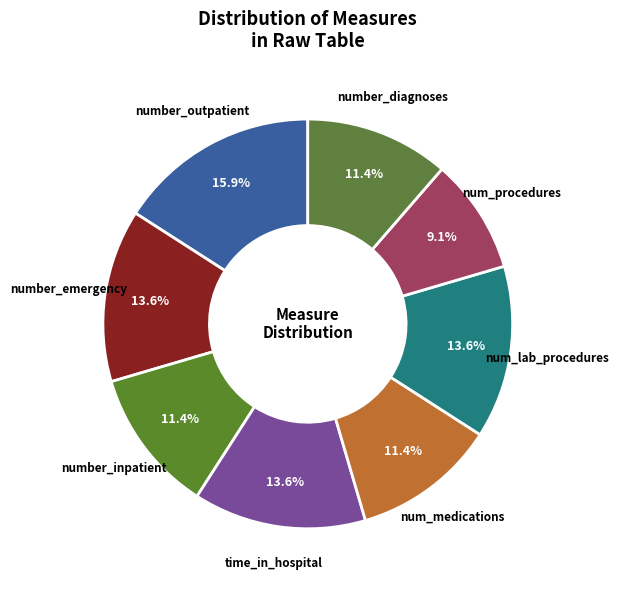

Between number_emergency and num_medications, which is larger?

number_emergency